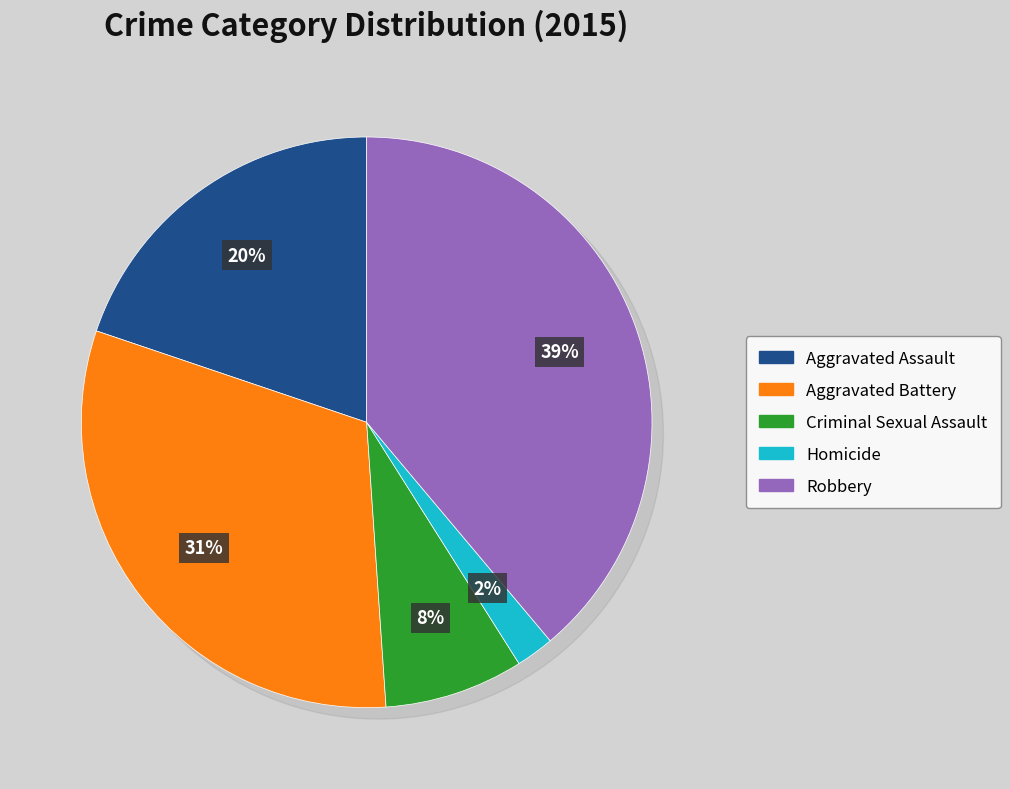

Which slice is the largest?

Robbery